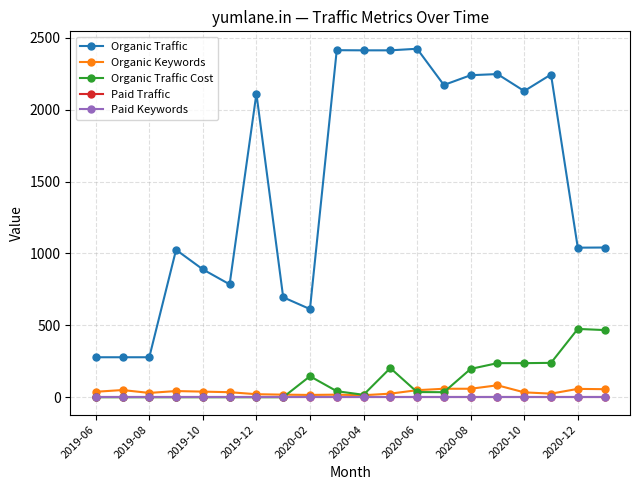

Does the chart have visible grid lines?

Yes